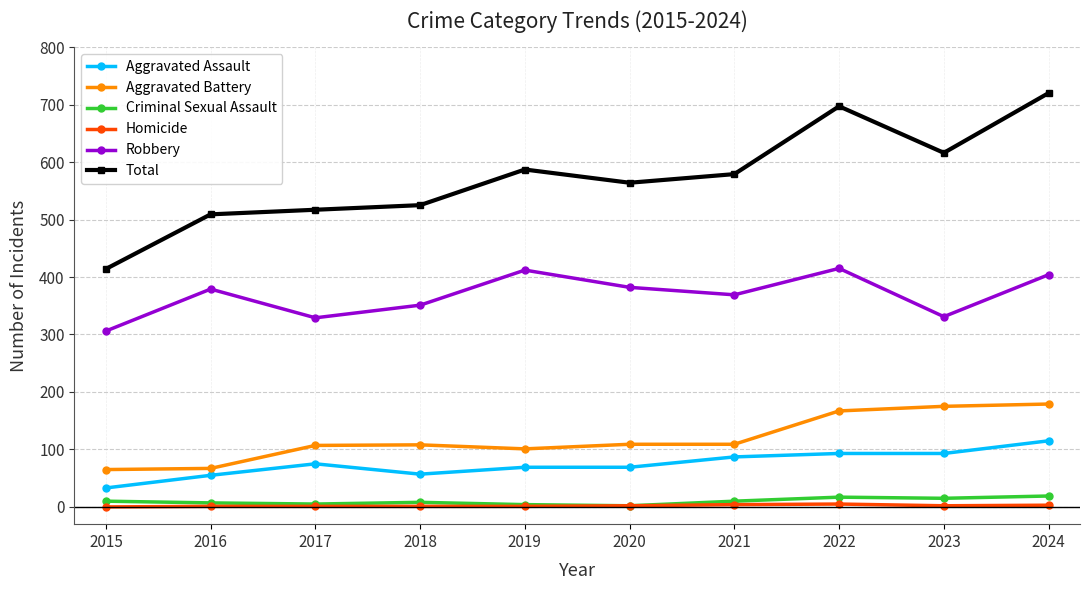

What is the difference between the maximum and minimum values in the Aggravated Battery series?

114